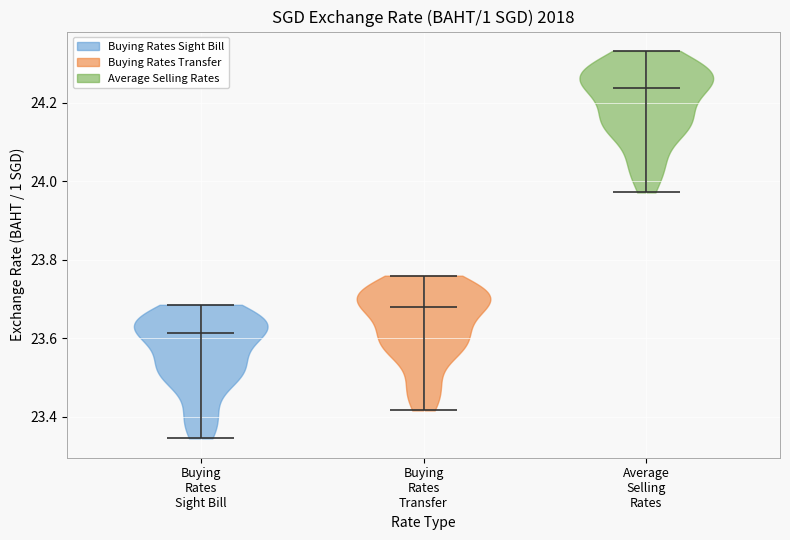

Which violin has the lowest median line?

Buying Rates Sight Bill